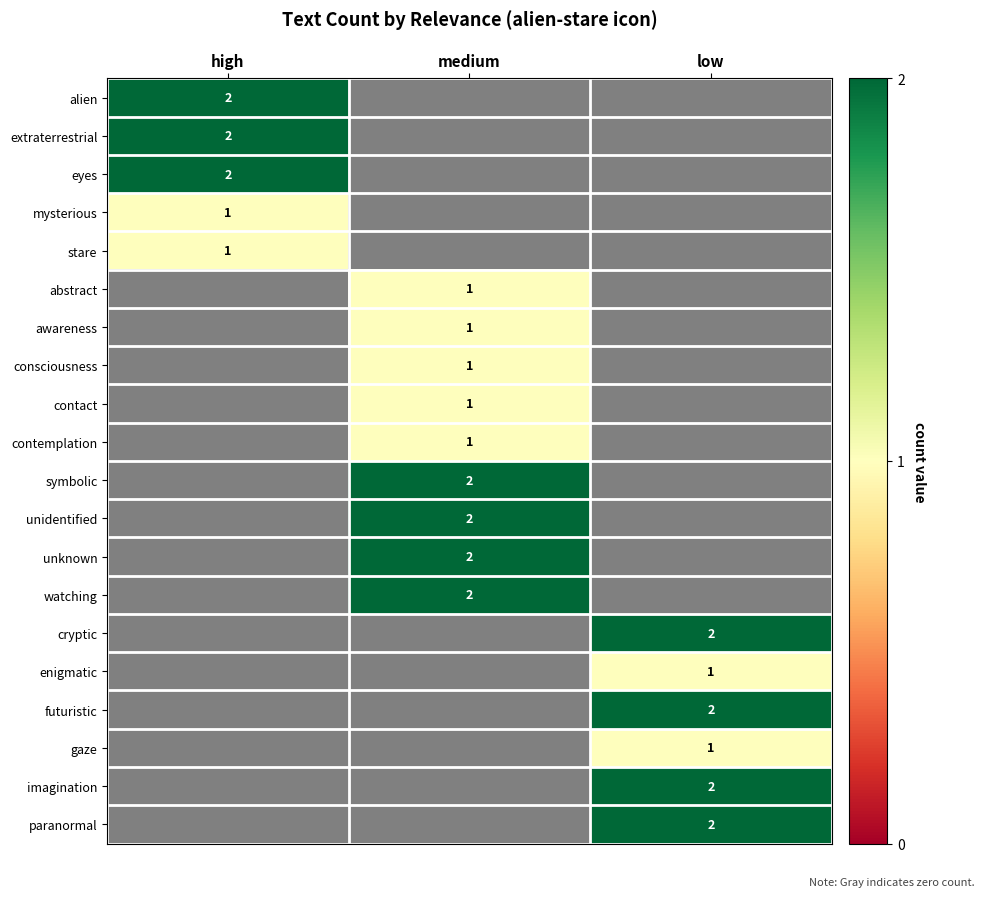

True or false: consciousness has a value of 0 at medium.

False